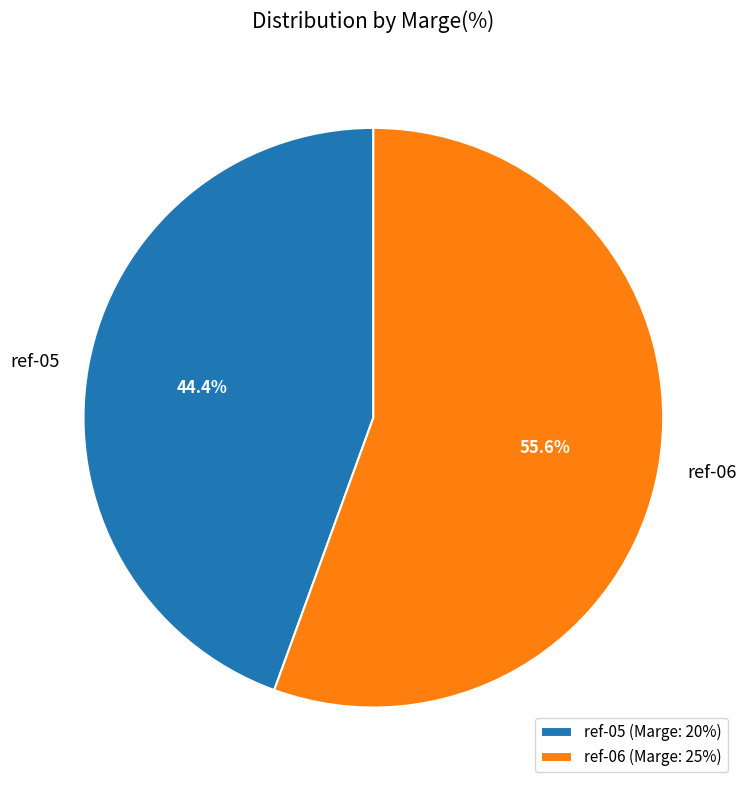

To the nearest percent, what is the average slice percentage?

50%